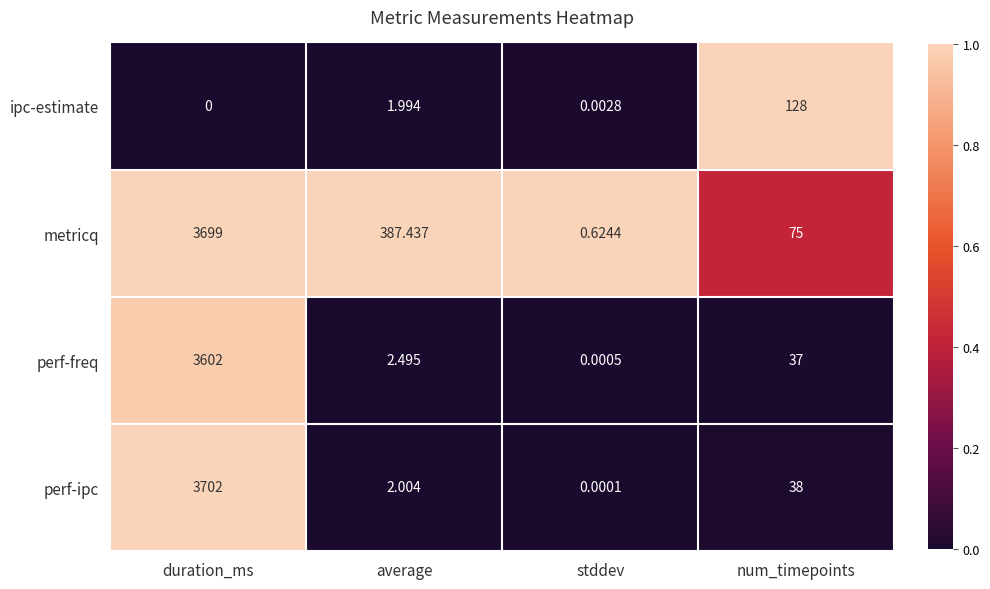

Rank the series by their maximum value, from highest to lowest.

perf-ipc, metricq, perf-freq, ipc-estimate